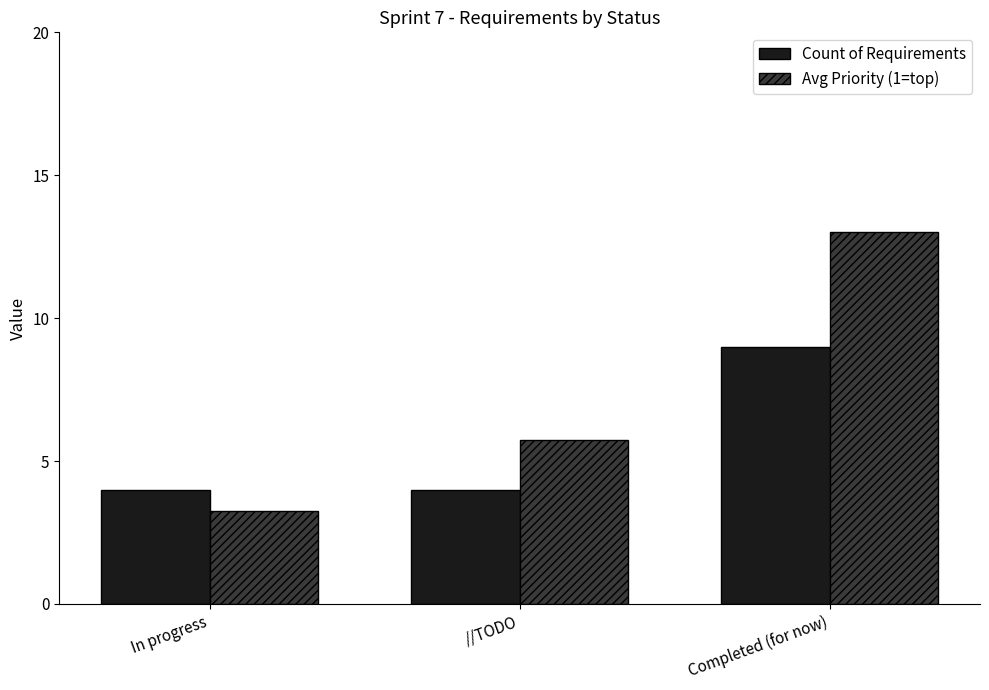

What is the greatest value displayed?

13.0